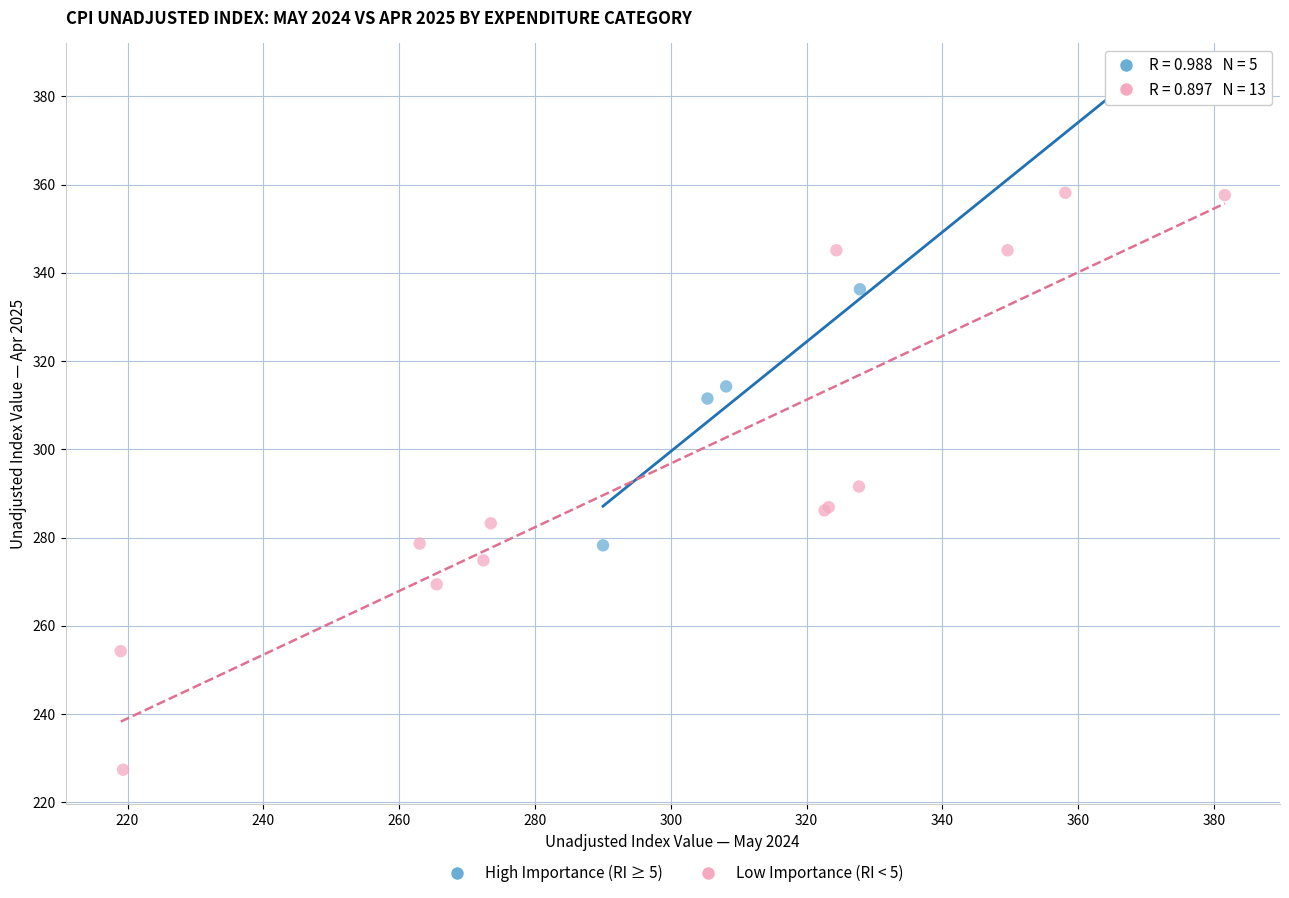

What are all the series names shown in the legend?

High Importance (RI ≥ 5), Low Importance (RI < 5)